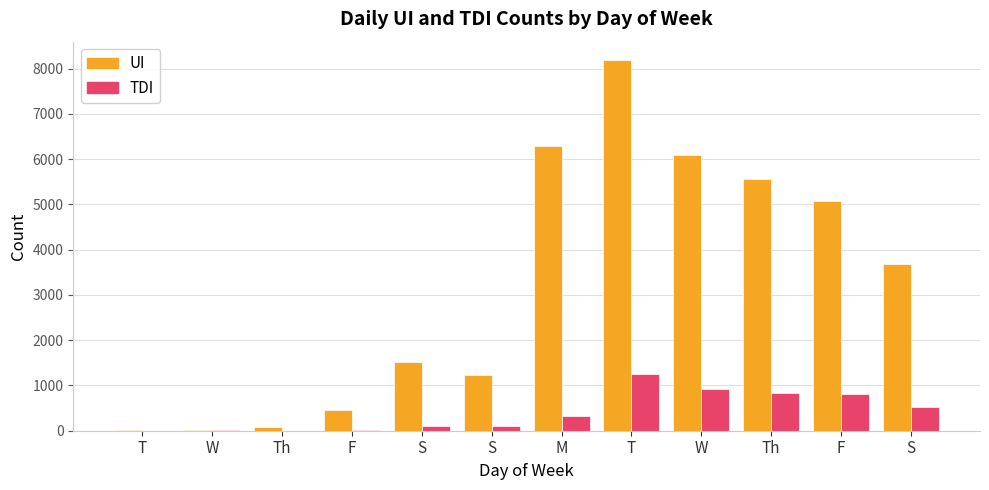

Does the chart contain stacked bars?

No